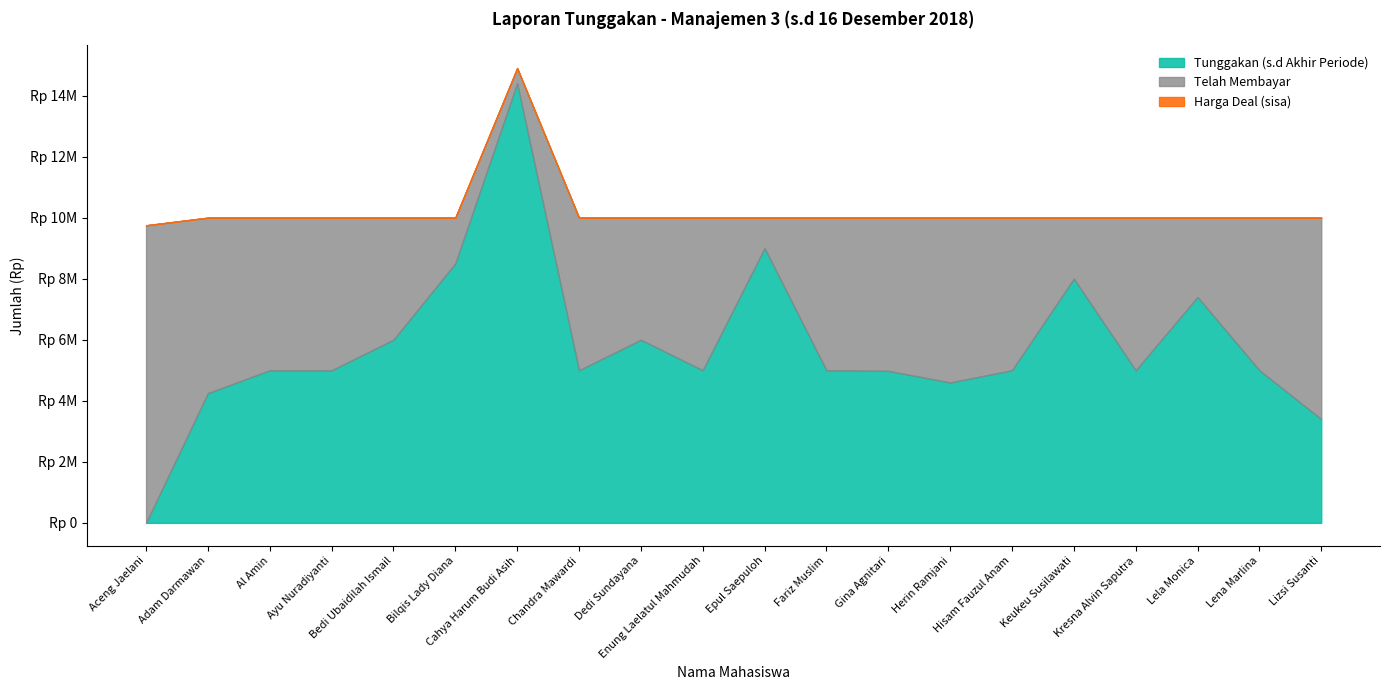

What is the total value across all series at Bedi Ubaidilah Ismail?

20000000